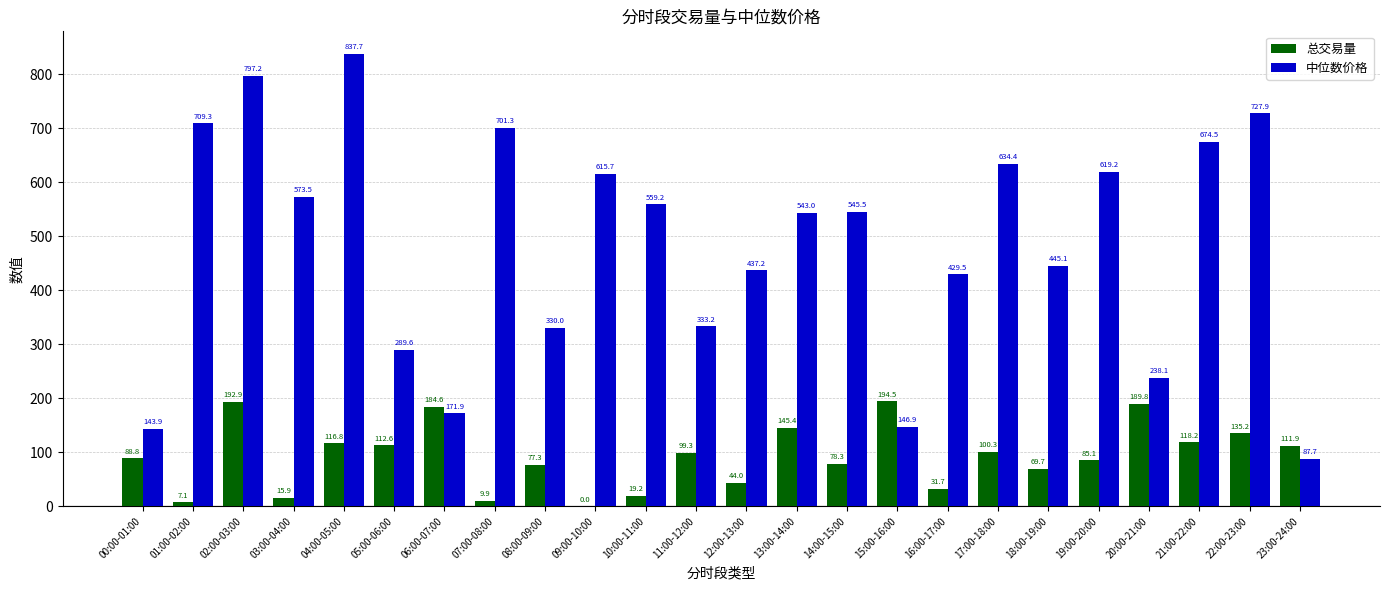

Between 08:00-09:00 and 10:00-11:00, which series saw the biggest shift?

中位数价格